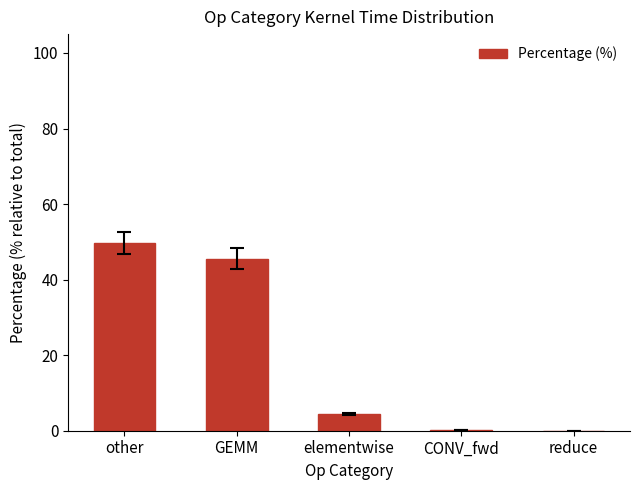

Which has a higher value, reduce or elementwise?

elementwise